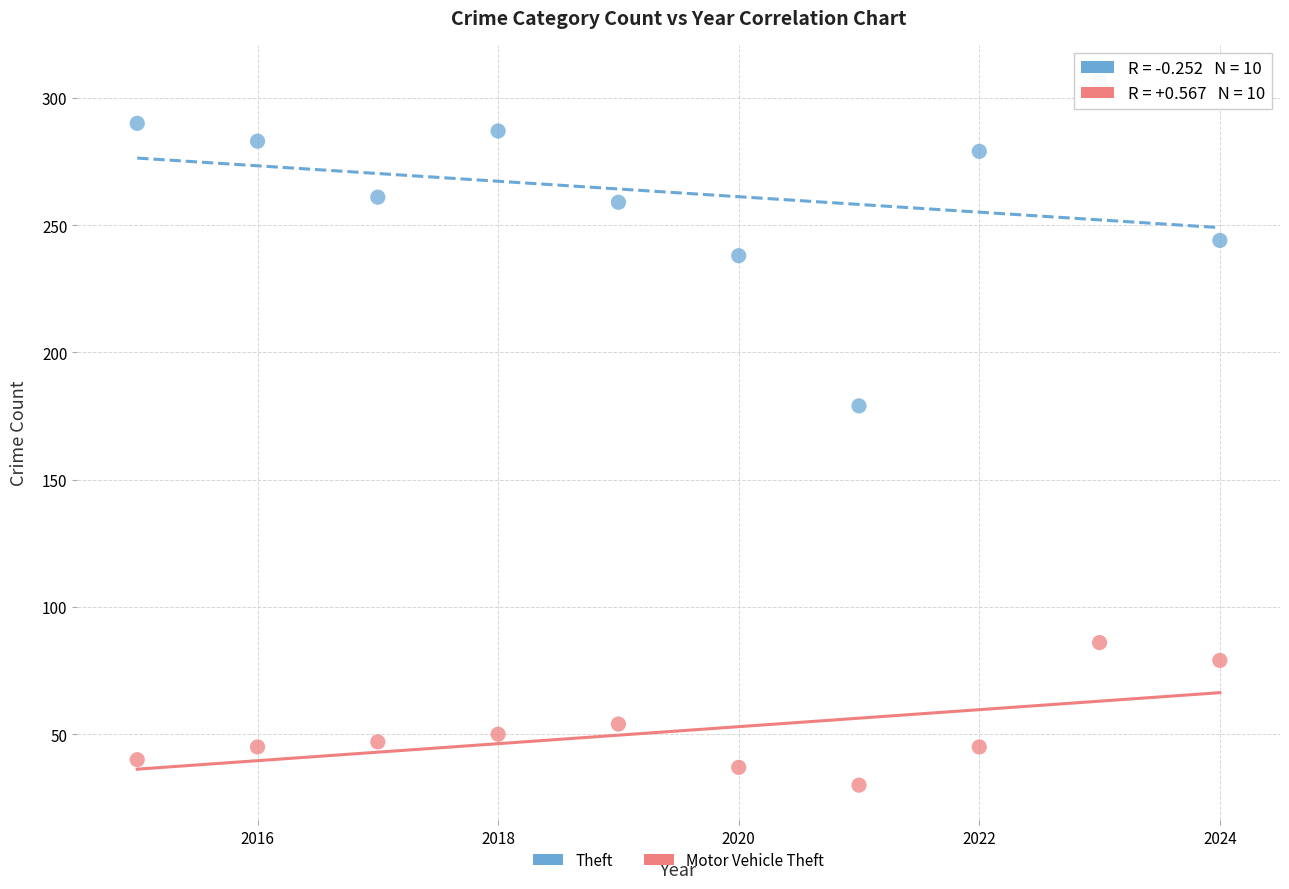

Across all series, what Y value is closest to 168?

179